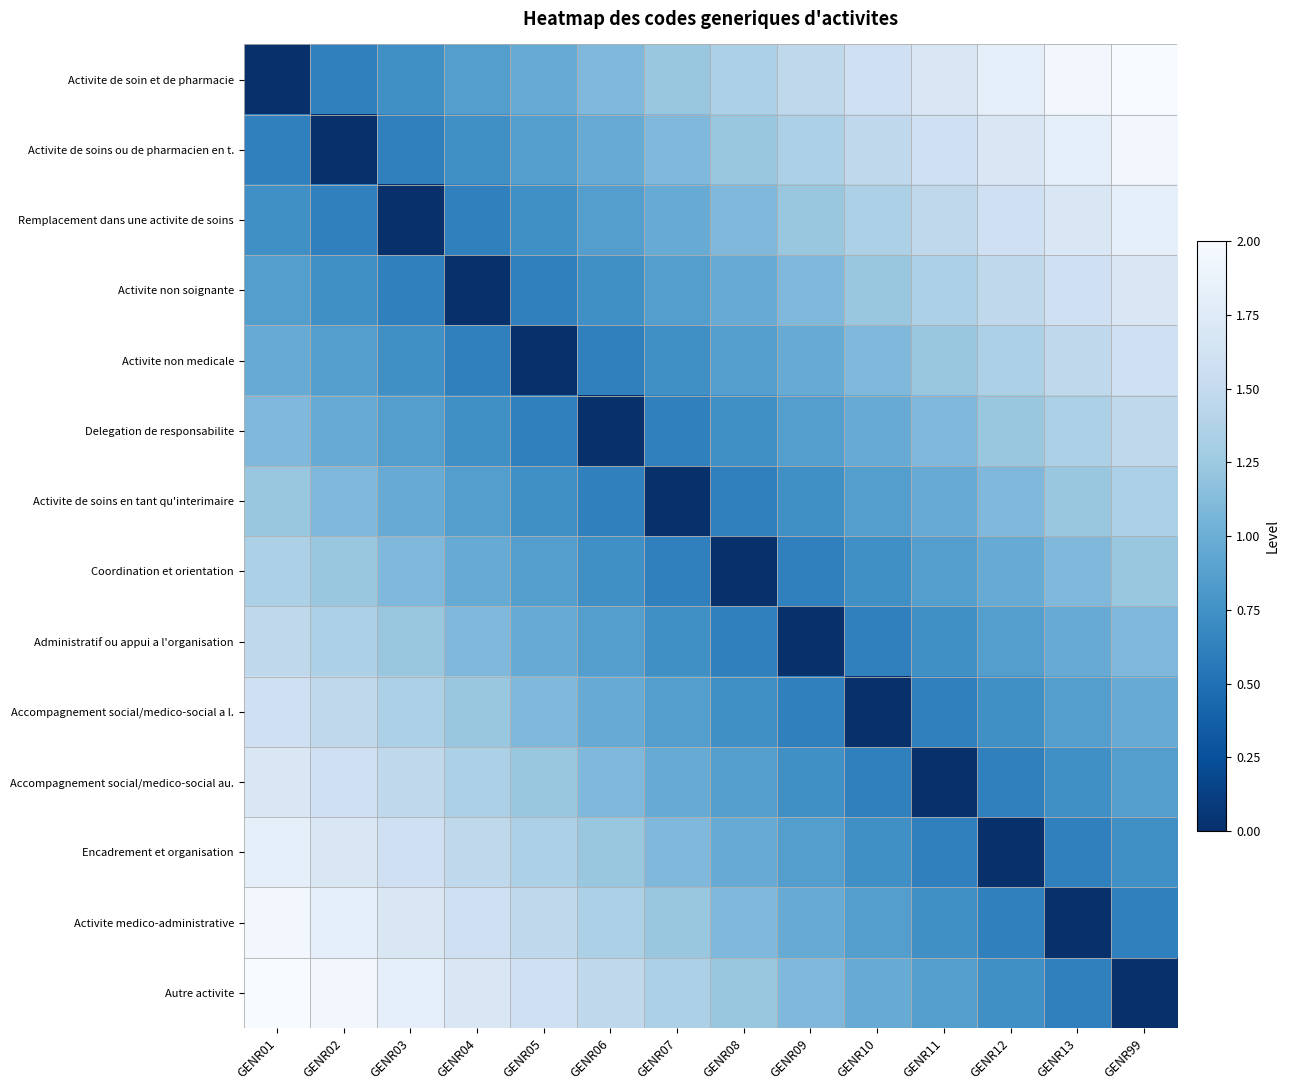

Reading left to right, what are all the values shown in this chart?

Activite de soin et de pharmacie: GENR01=0.0	GENR02=0.6	GENR03=0.7	GENR04=0.9	GENR05=1.0	GENR06=1.1	GENR07=1.2	GENR08=1.3	GENR09=1.5	GENR10=1.6	GENR11=1.7	GENR12=1.8	GENR13=1.9	GENR99=2.0
Activite de soins ou de pharmacien en t.: GENR01=0.6	GENR02=0.0	GENR03=0.6	GENR04=0.7	GENR05=0.9	GENR06=1.0	GENR07=1.1	GENR08=1.2	GENR09=1.3	GENR10=1.5	GENR11=1.6	GENR12=1.7	GENR13=1.8	GENR99=1.9
Remplacement dans une activite de soins: GENR01=0.7	GENR02=0.6	GENR03=0.0	GENR04=0.6	GENR05=0.7	GENR06=0.9	GENR07=1.0	GENR08=1.1	GENR09=1.2	GENR10=1.3	GENR11=1.5	GENR12=1.6	GENR13=1.7	GENR99=1.8
Activite non soignante: GENR01=0.9	GENR02=0.7	GENR03=0.6	GENR04=0.0	GENR05=0.6	GENR06=0.7	GENR07=0.9	GENR08=1.0	GENR09=1.1	GENR10=1.2	GENR11=1.3	GENR12=1.5	GENR13=1.6	GENR99=1.7
Activite non medicale: GENR01=1.0	GENR02=0.9	GENR03=0.7	GENR04=0.6	GENR05=0.0	GENR06=0.6	GENR07=0.7	GENR08=0.9	GENR09=1.0	GENR10=1.1	GENR11=1.2	GENR12=1.3	GENR13=1.5	GENR99=1.6
Delegation de responsabilite: GENR01=1.1	GENR02=1.0	GENR03=0.9	GENR04=0.7	GENR05=0.6	GENR06=0.0	GENR07=0.6	GENR08=0.7	GENR09=0.9	GENR10=1.0	GENR11=1.1	GENR12=1.2	GENR13=1.3	GENR99=1.5
Activite de soins en tant qu'interimaire: GENR01=1.2	GENR02=1.1	GENR03=1.0	GENR04=0.9	GENR05=0.7	GENR06=0.6	GENR07=0.0	GENR08=0.6	GENR09=0.7	GENR10=0.9	GENR11=1.0	GENR12=1.1	GENR13=1.2	GENR99=1.3
Coordination et orientation: GENR01=1.3	GENR02=1.2	GENR03=1.1	GENR04=1.0	GENR05=0.9	GENR06=0.7	GENR07=0.6	GENR08=0.0	GENR09=0.6	GENR10=0.7	GENR11=0.9	GENR12=1.0	GENR13=1.1	GENR99=1.2
Administratif ou appui a l'organisation: GENR01=1.5	GENR02=1.3	GENR03=1.2	GENR04=1.1	GENR05=1.0	GENR06=0.9	GENR07=0.7	GENR08=0.6	GENR09=0.0	GENR10=0.6	GENR11=0.7	GENR12=0.9	GENR13=1.0	GENR99=1.1
Accompagnement social/medico-social a l.: GENR01=1.6	GENR02=1.5	GENR03=1.3	GENR04=1.2	GENR05=1.1	GENR06=1.0	GENR07=0.9	GENR08=0.7	GENR09=0.6	GENR10=0.0	GENR11=0.6	GENR12=0.7	GENR13=0.9	GENR99=1.0
Accompagnement social/medico-social au.: GENR01=1.7	GENR02=1.6	GENR03=1.5	GENR04=1.3	GENR05=1.2	GENR06=1.1	GENR07=1.0	GENR08=0.9	GENR09=0.7	GENR10=0.6	GENR11=0.0	GENR12=0.6	GENR13=0.7	GENR99=0.9
Encadrement et organisation: GENR01=1.8	GENR02=1.7	GENR03=1.6	GENR04=1.5	GENR05=1.3	GENR06=1.2	GENR07=1.1	GENR08=1.0	GENR09=0.9	GENR10=0.7	GENR11=0.6	GENR12=0.0	GENR13=0.6	GENR99=0.7
Activite medico-administrative: GENR01=1.9	GENR02=1.8	GENR03=1.7	GENR04=1.6	GENR05=1.5	GENR06=1.3	GENR07=1.2	GENR08=1.1	GENR09=1.0	GENR10=0.9	GENR11=0.7	GENR12=0.6	GENR13=0.0	GENR99=0.6
Autre activite: GENR01=2.0	GENR02=1.9	GENR03=1.8	GENR04=1.7	GENR05=1.6	GENR06=1.5	GENR07=1.3	GENR08=1.2	GENR09=1.1	GENR10=1.0	GENR11=0.9	GENR12=0.7	GENR13=0.6	GENR99=0.0